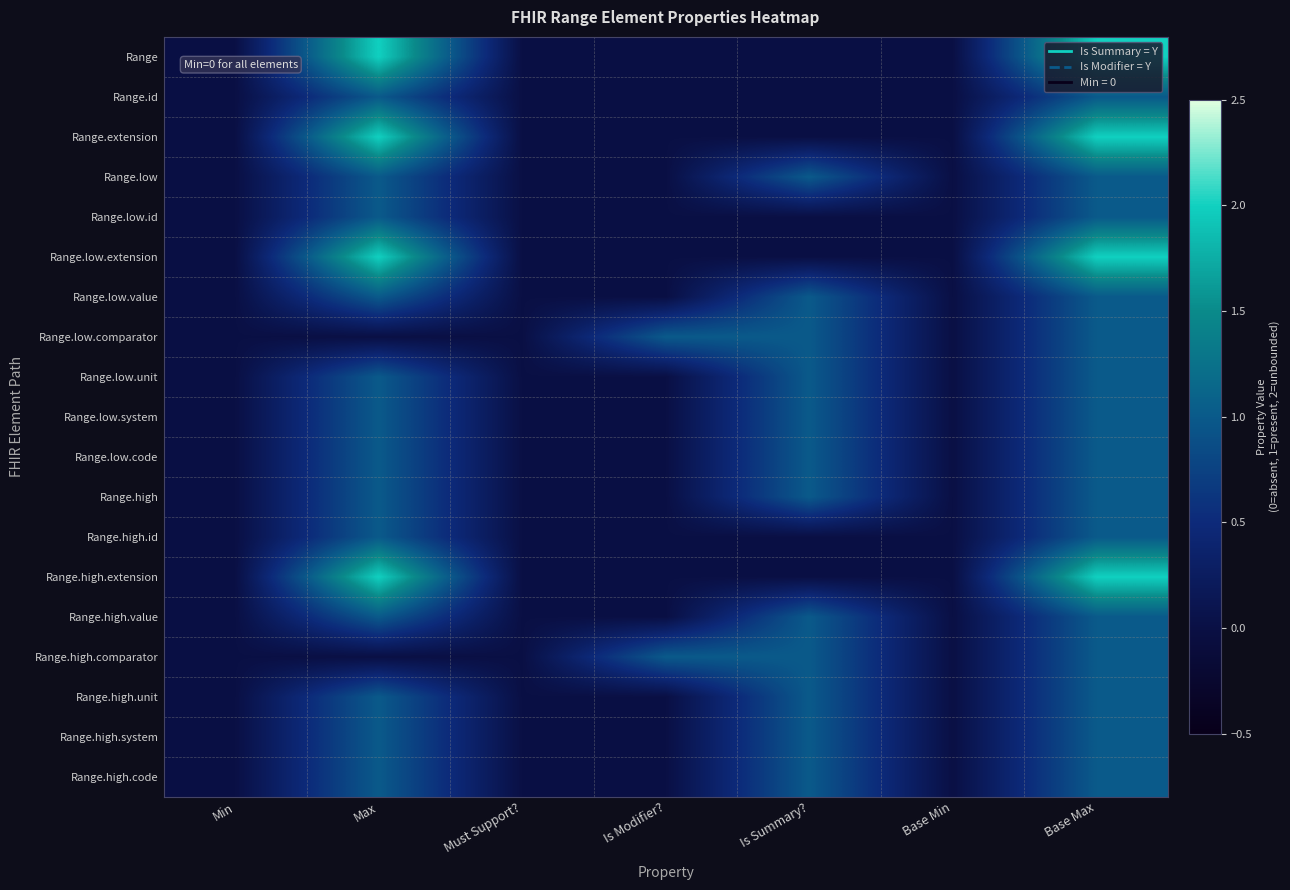

What is the total value across all series at Base Max?

23